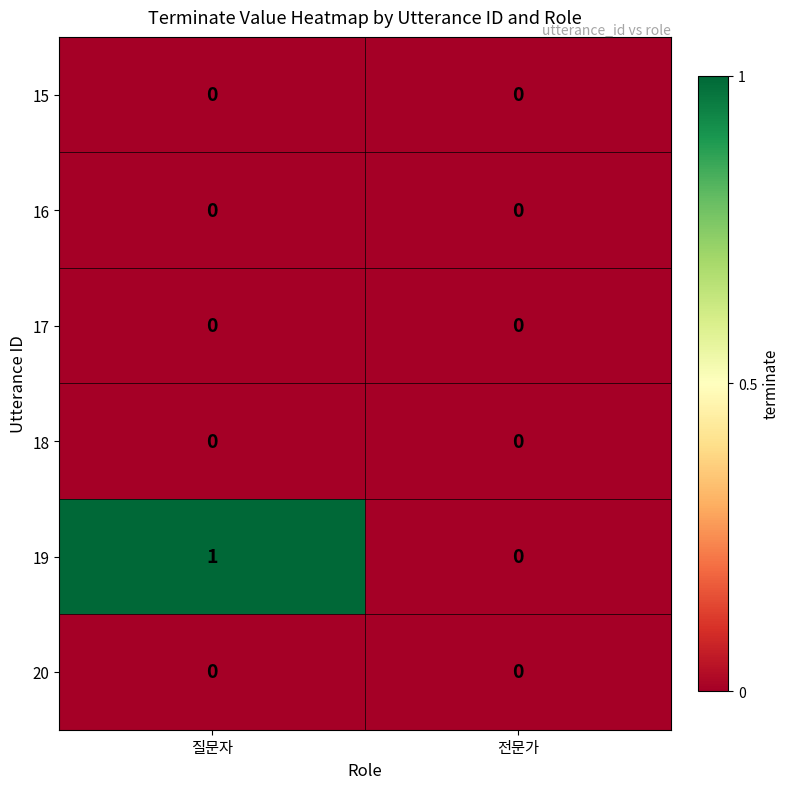

The 18 series shows 0 at 질문자. True or false?

True